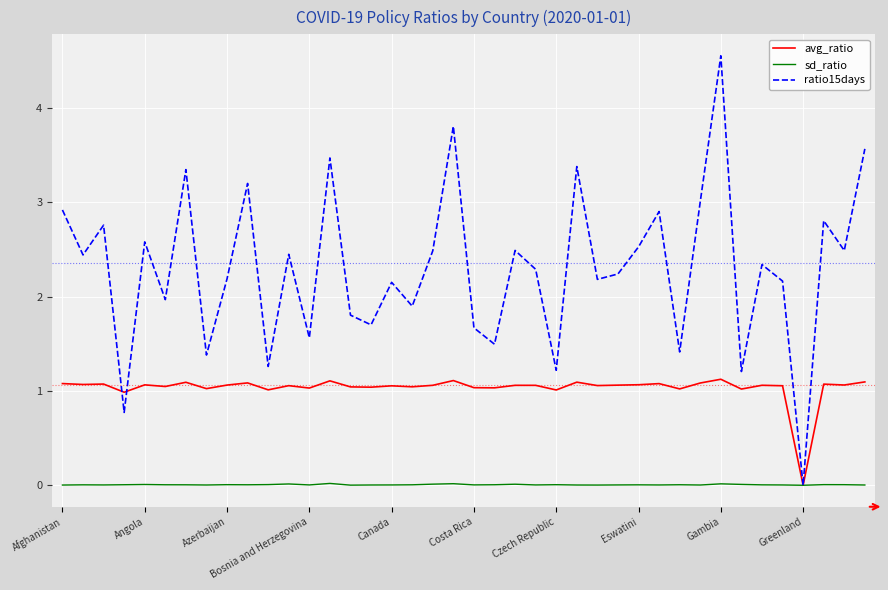

Which series has the largest total across all categories?

ratio15days